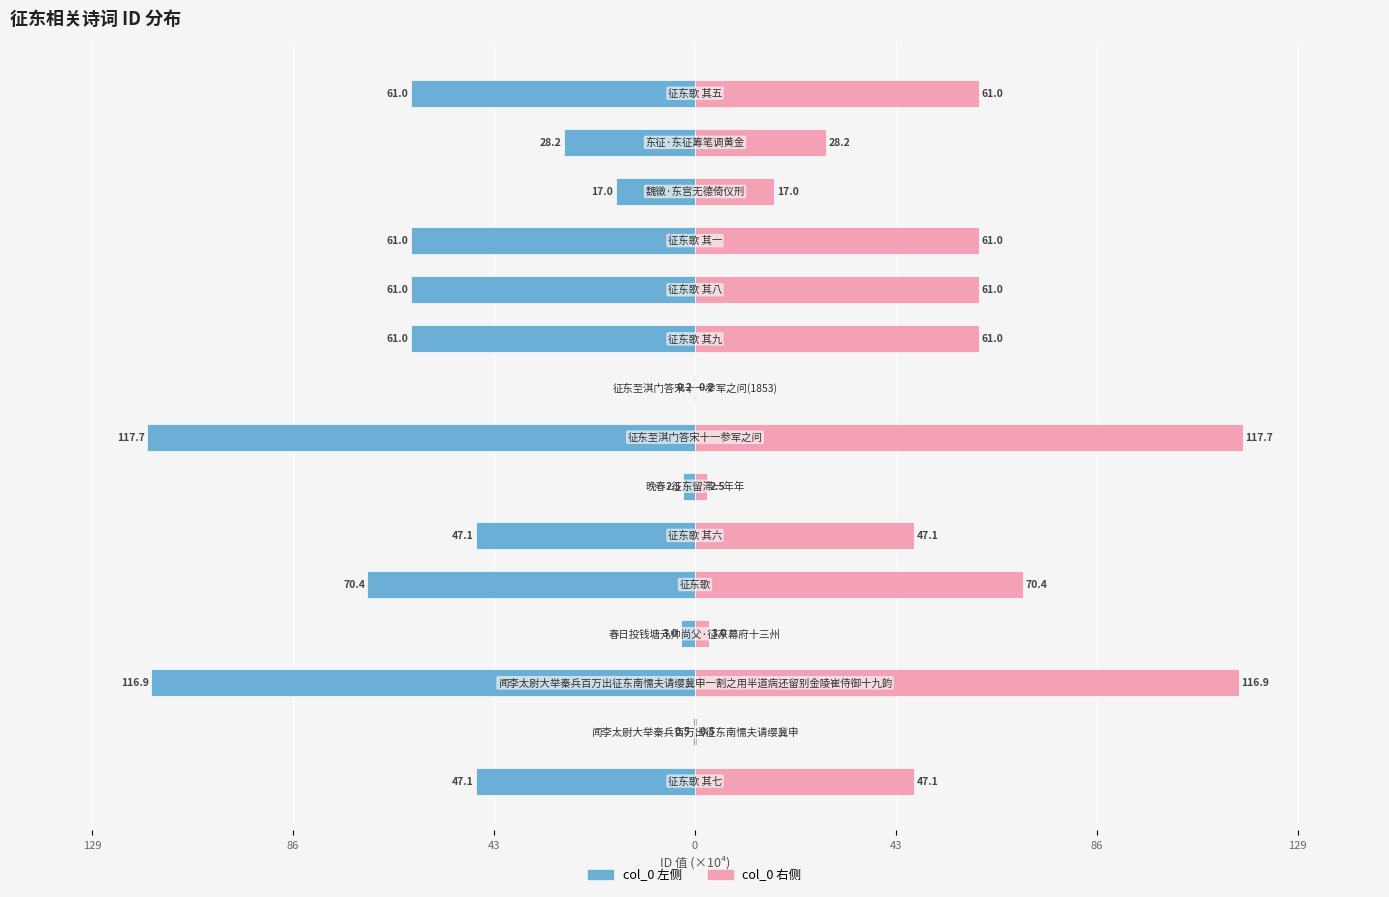

The col_0 (right) series shows 39.7 at 43. True or false?

False